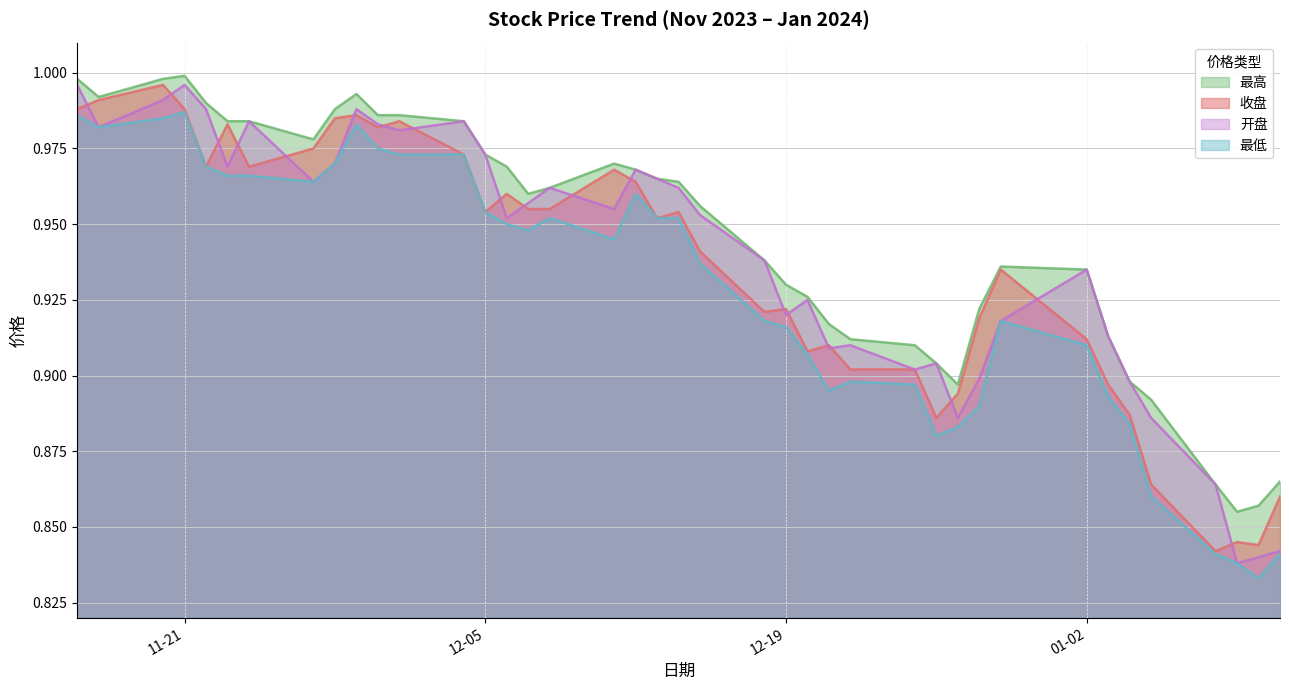

Is it true that 收盘 equals 0.5 at 2023-12-04?

False